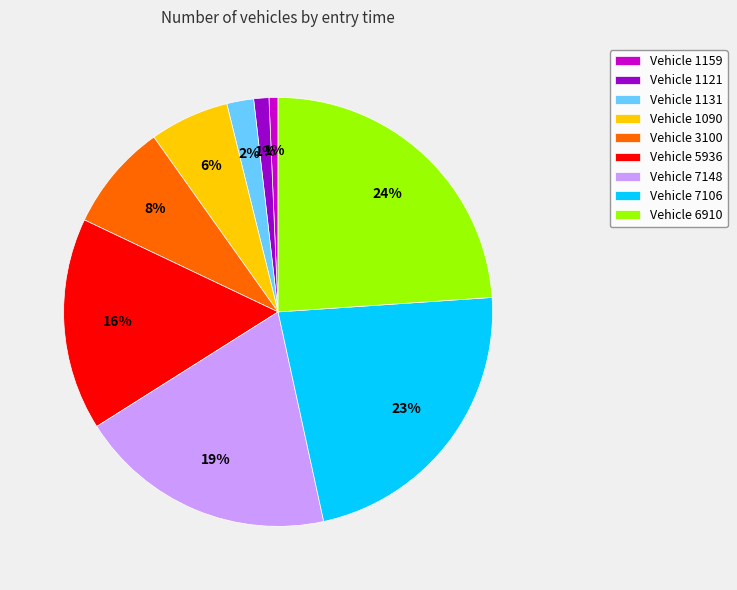

Does Vehicle 1159 represent more than half of the total?

No